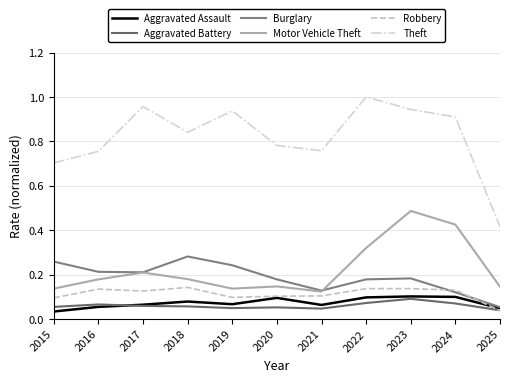

How many lines are shown in the chart?

6